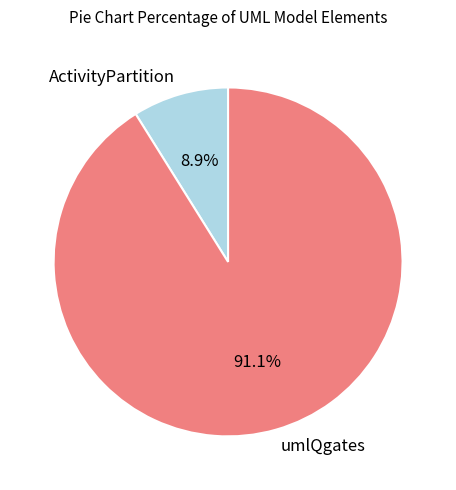

Does any single category account for the majority?

Yes